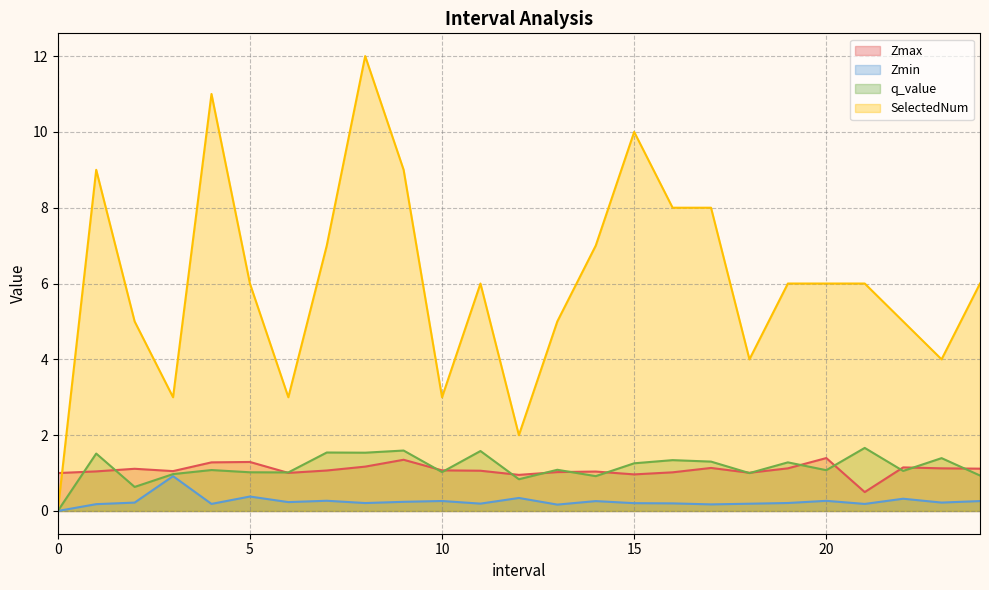

What is the value of the Zmin point at the 12th from the left?

0.2